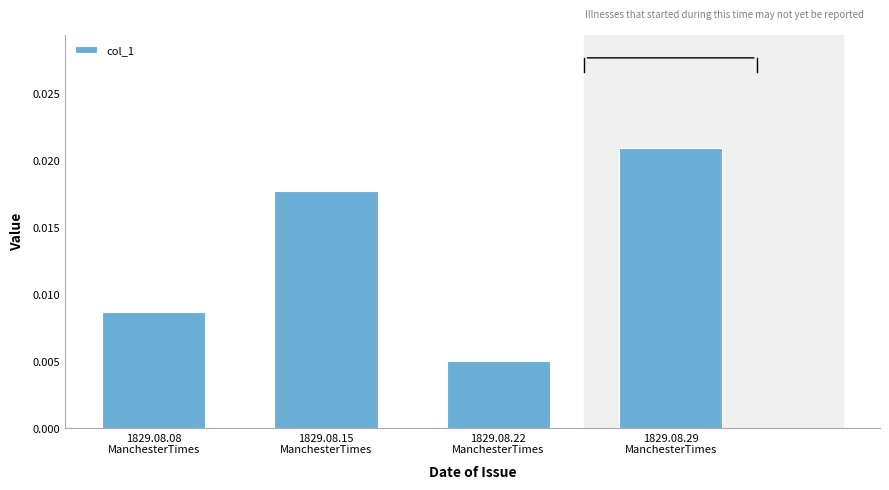

Between 1829.08.15
ManchesterTimes and 1829.08.22
ManchesterTimes, which is larger?

1829.08.15
ManchesterTimes